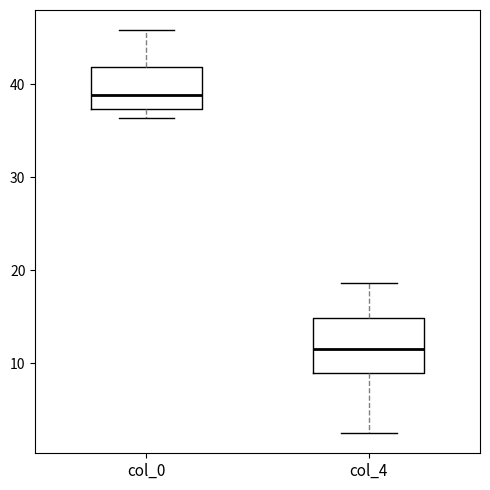

Which box's median line is the highest?

col_0